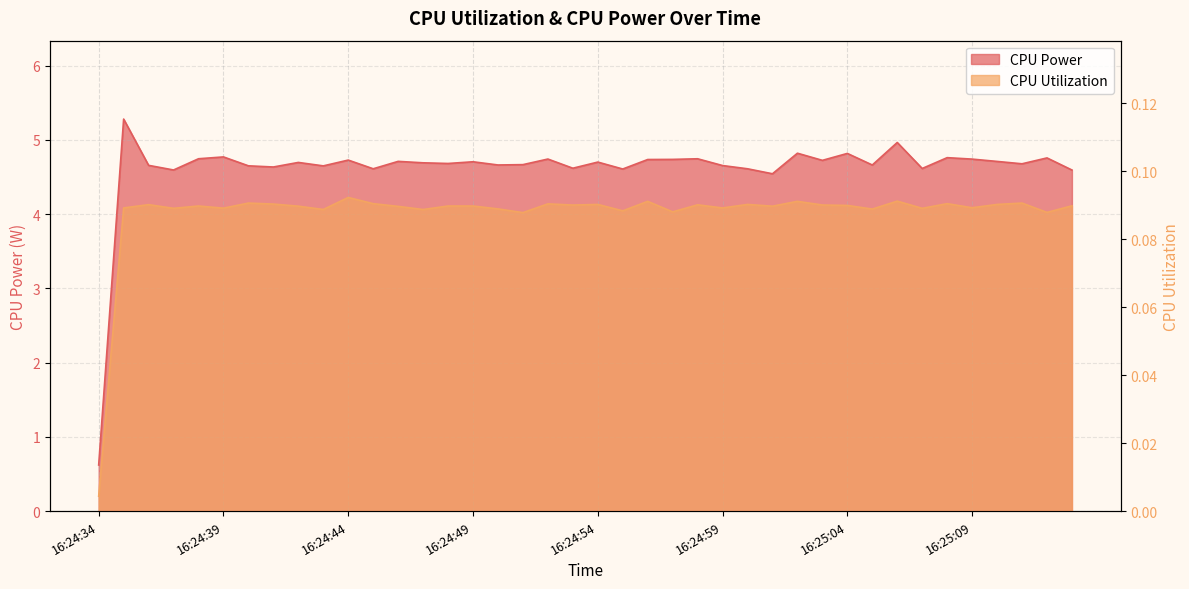

What is the label of the 15th point from the left?

16:24:48